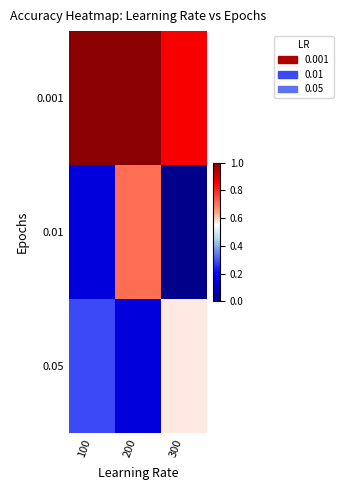

At which category is the sum across all series the highest?

200